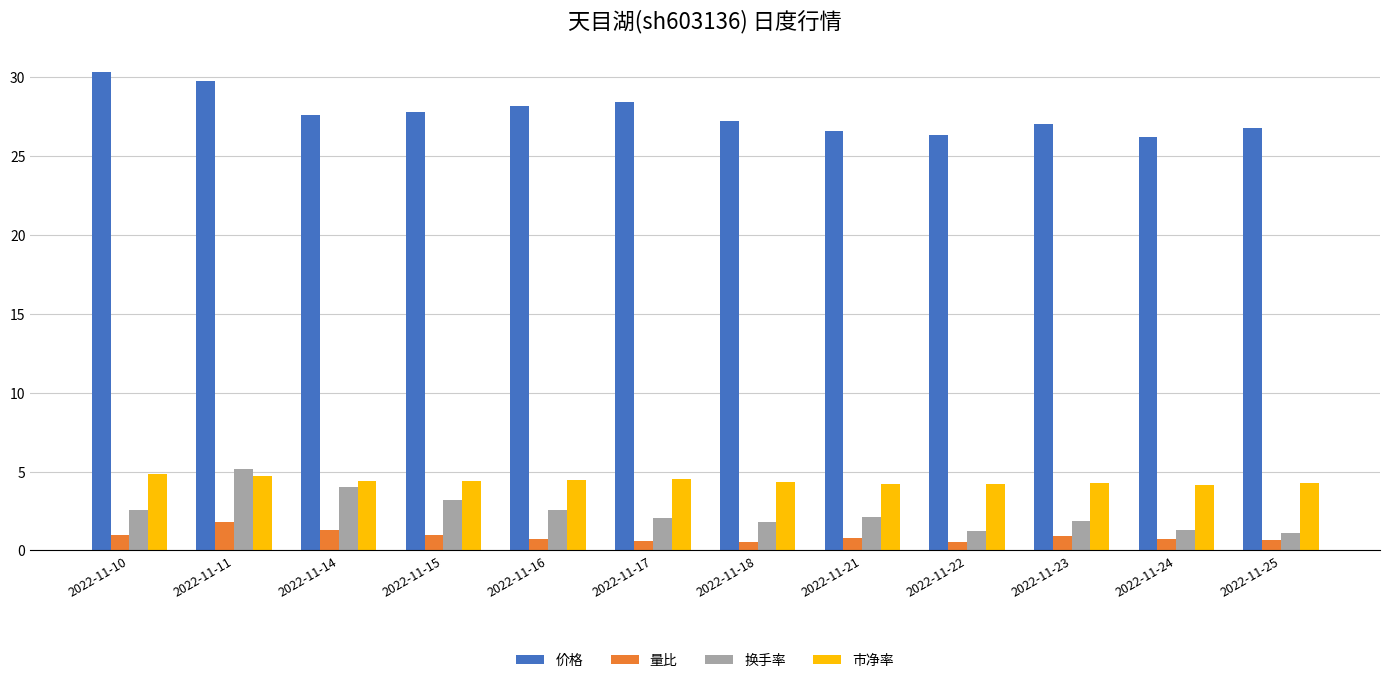

Which series changed the most between 2022-11-10 and 2022-11-23?

价格